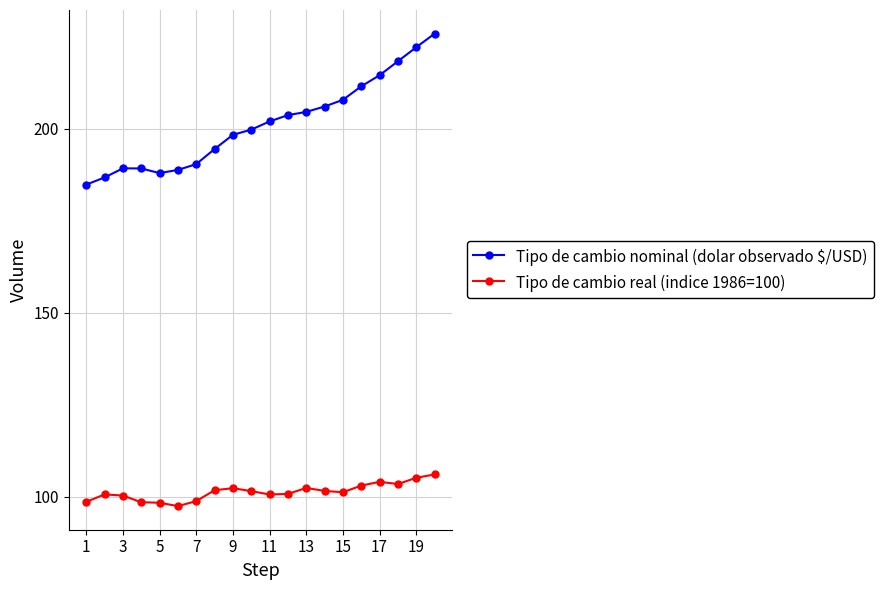

Which series has the largest range (max minus min)?

Tipo de cambio nominal (dolar observado $/USD)